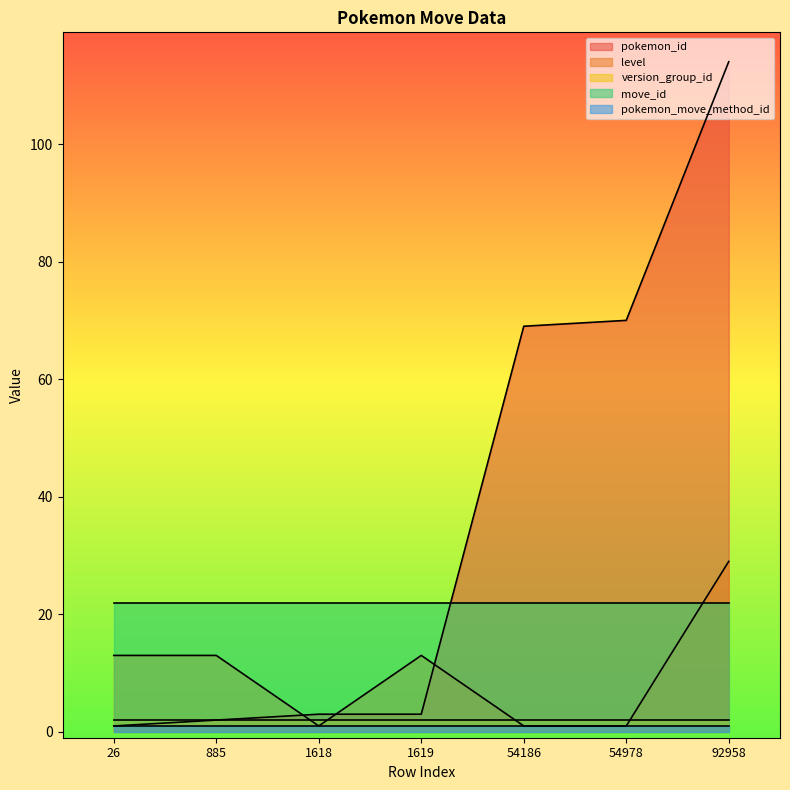

True or false: version_group_id and pokemon_id cross at least once.

False